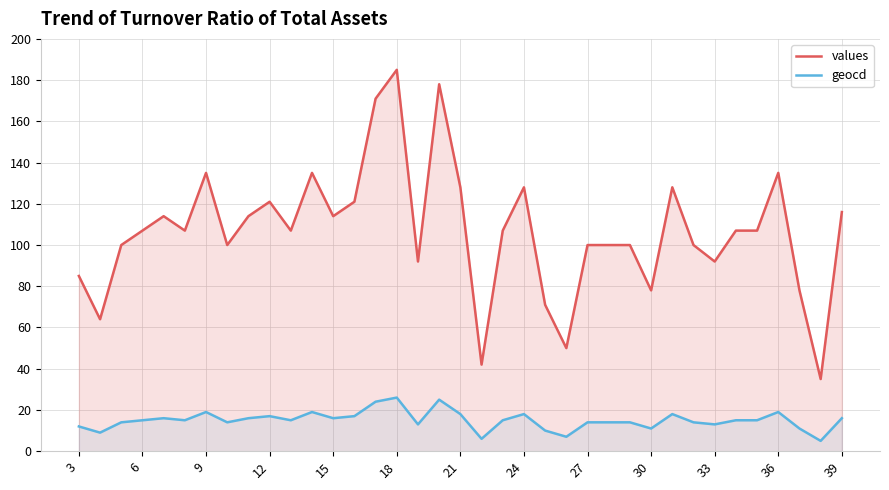

How many lines are shown in the chart?

2